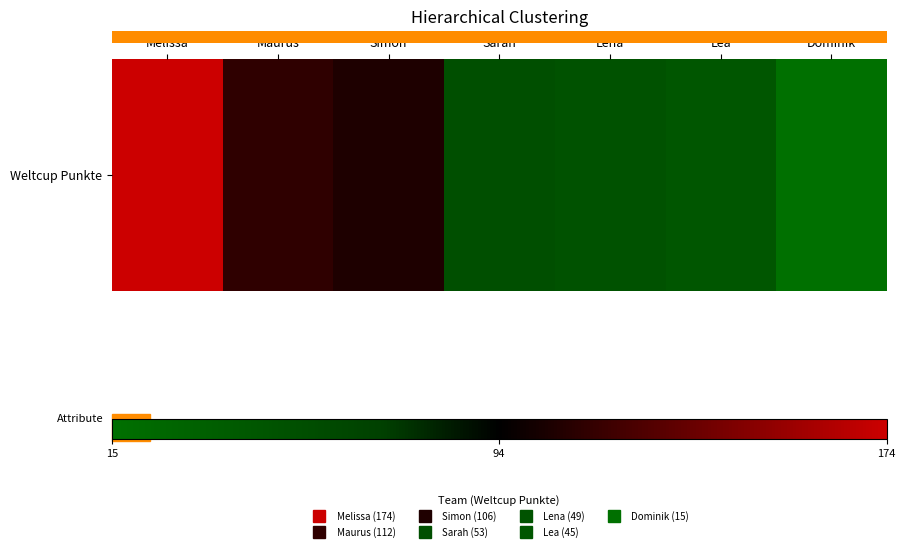

Reading left to right, list all the values displayed in this chart.

Melissa=174	Maurus=112	Simon=106	Sarah=53	Lena=49	Lea=45	Dominik=15